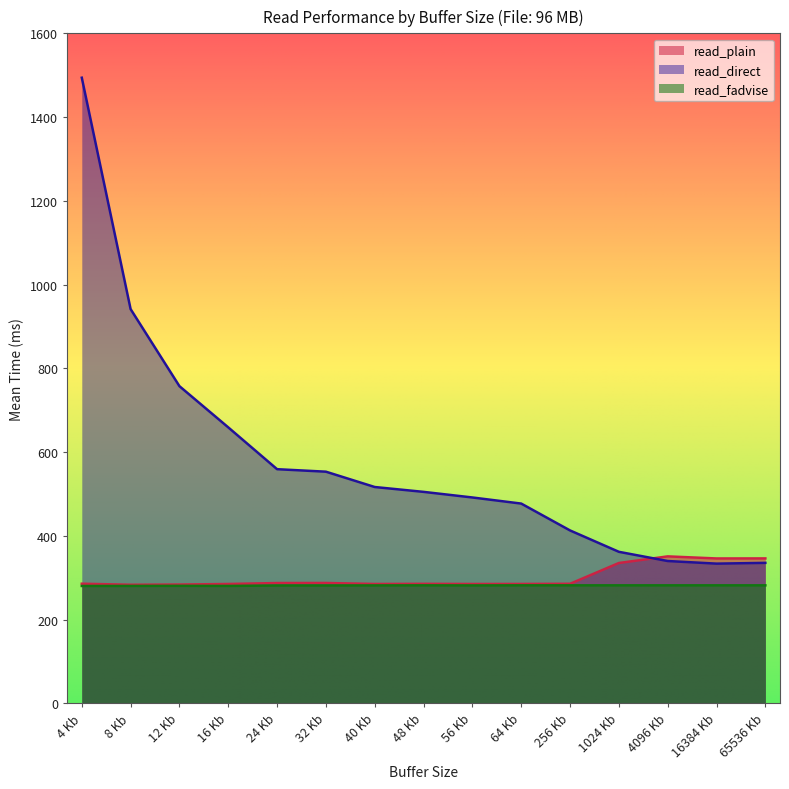

What is the total value across all series at 8 Kb?

1505.2